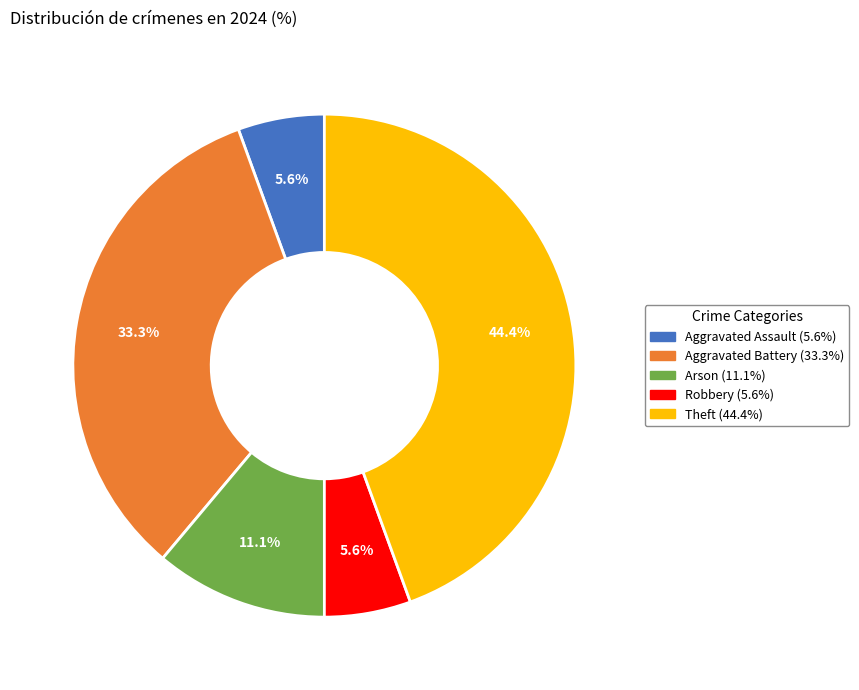

To the nearest percent, what is the difference between the Arson and Aggravated Battery slice percentages?

22%